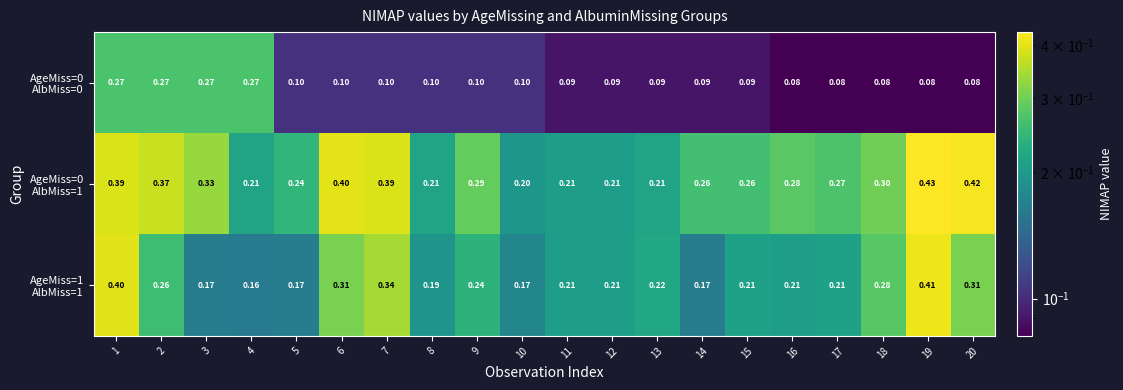

Which label corresponds to the largest value in the chart?

19